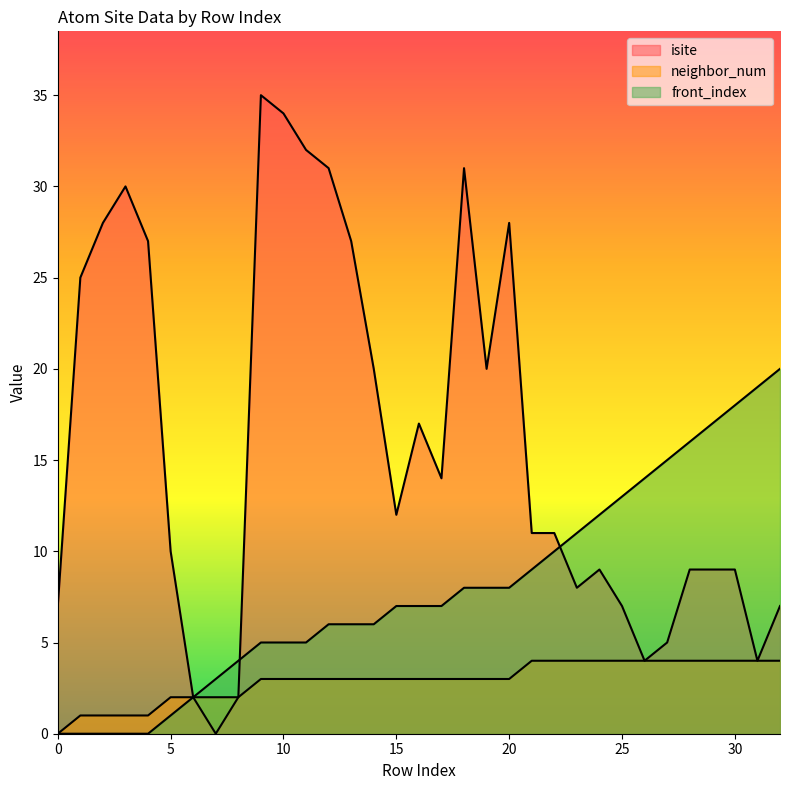

What is the value of the isite point at the 12th from the left?

32